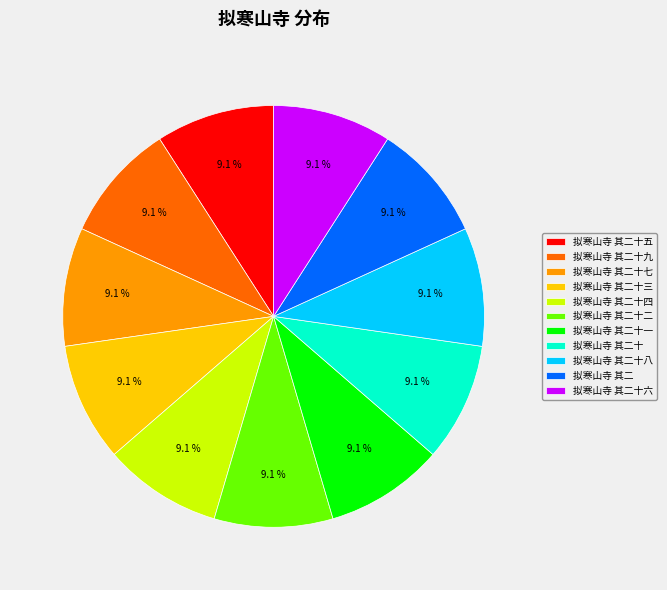

To the nearest percent, what portion does 拟寒山寺 其二十五 represent?

9%